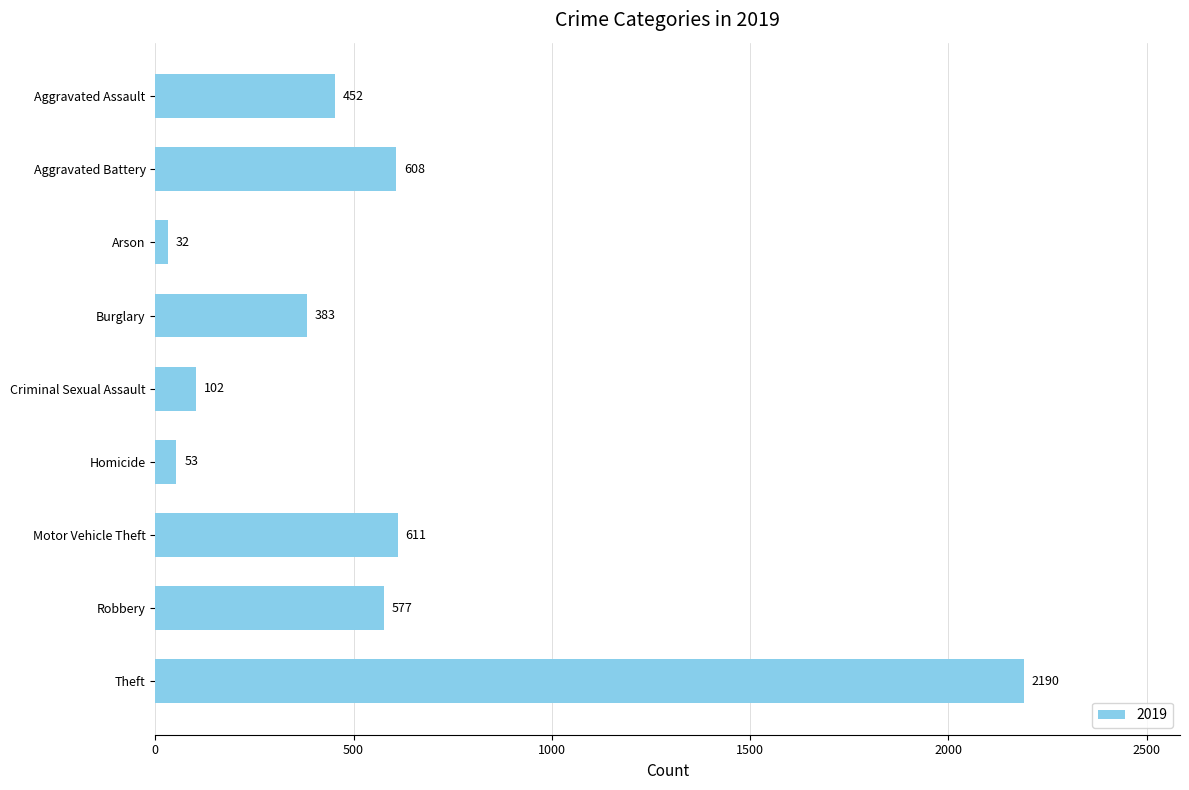

How many data points does each series have?

9